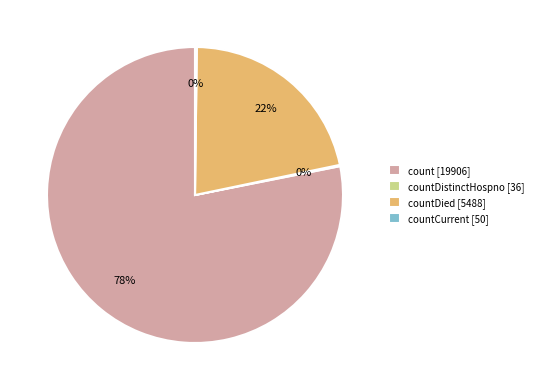

What is the largest slice in the pie chart?

count [19906]